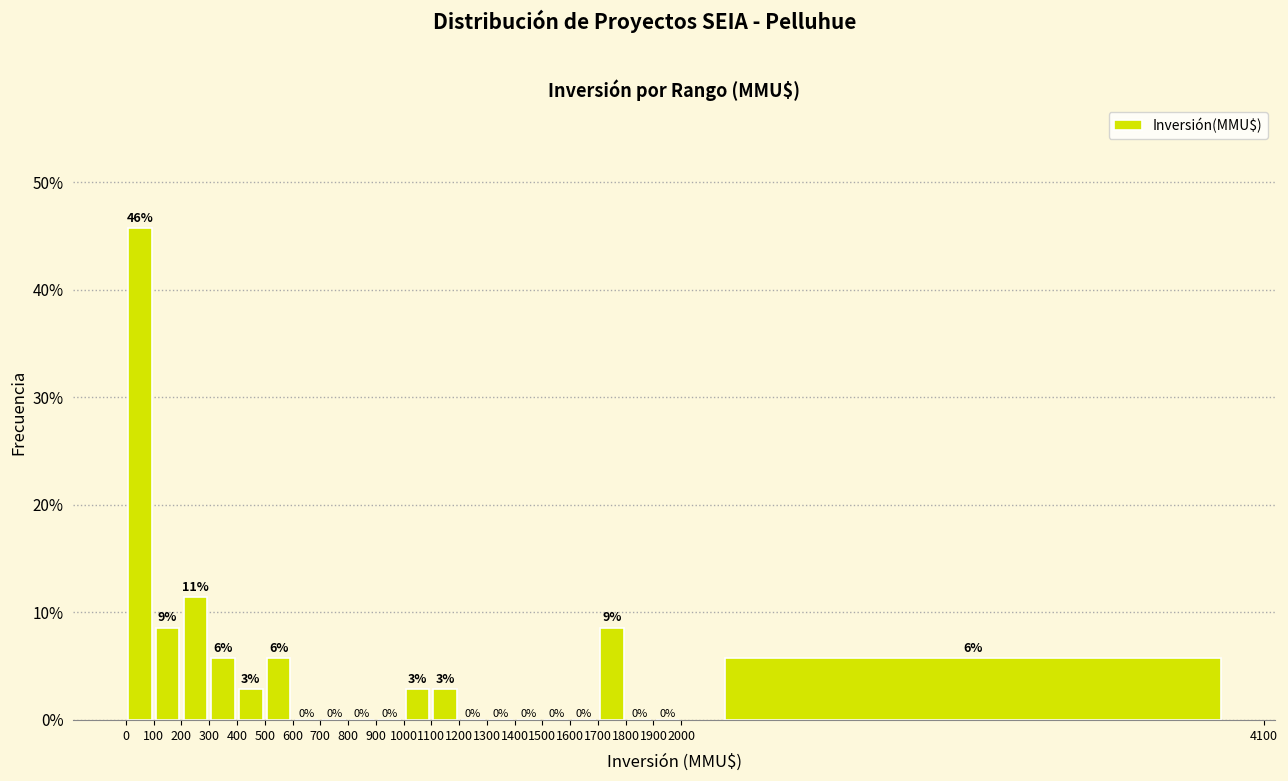

Over which range of the x-axis is the bar tallest?

0 to 100